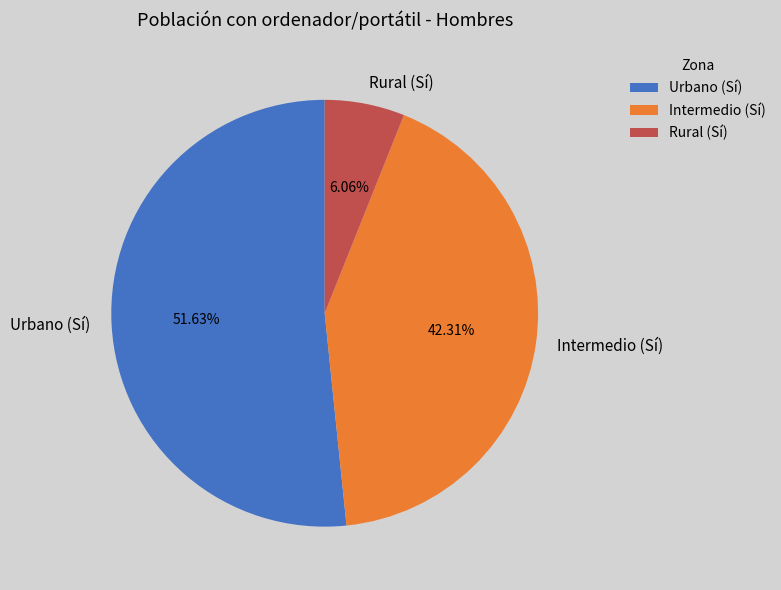

To the nearest percent, what percentage of the pie is Urbano (Sí)?

52%